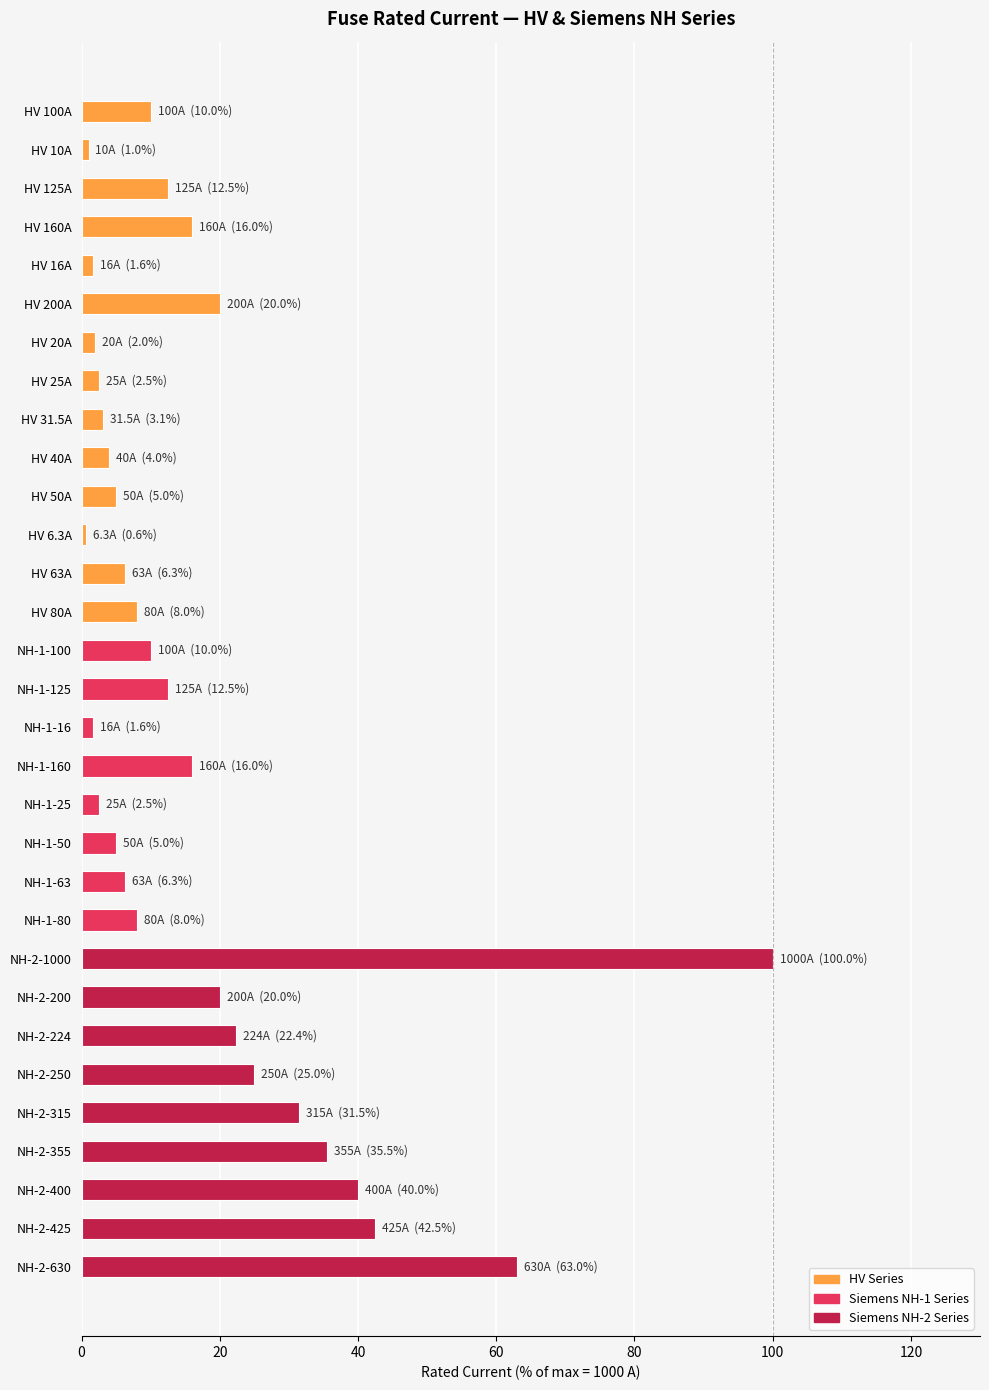

The chart shows a value of 20.0 at NH-2-200. True or false?

True